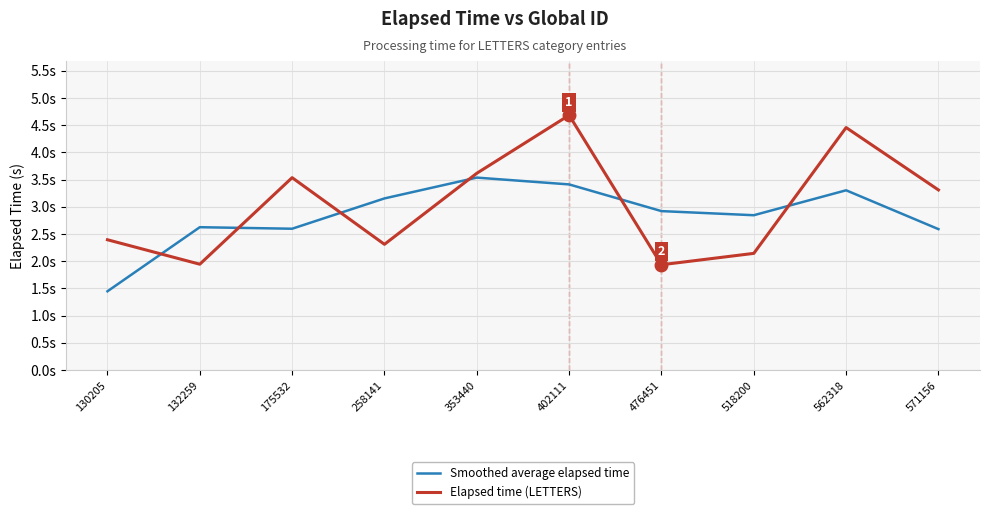

Between 402111 and 476451, which series saw the biggest shift?

Elapsed time (LETTERS)